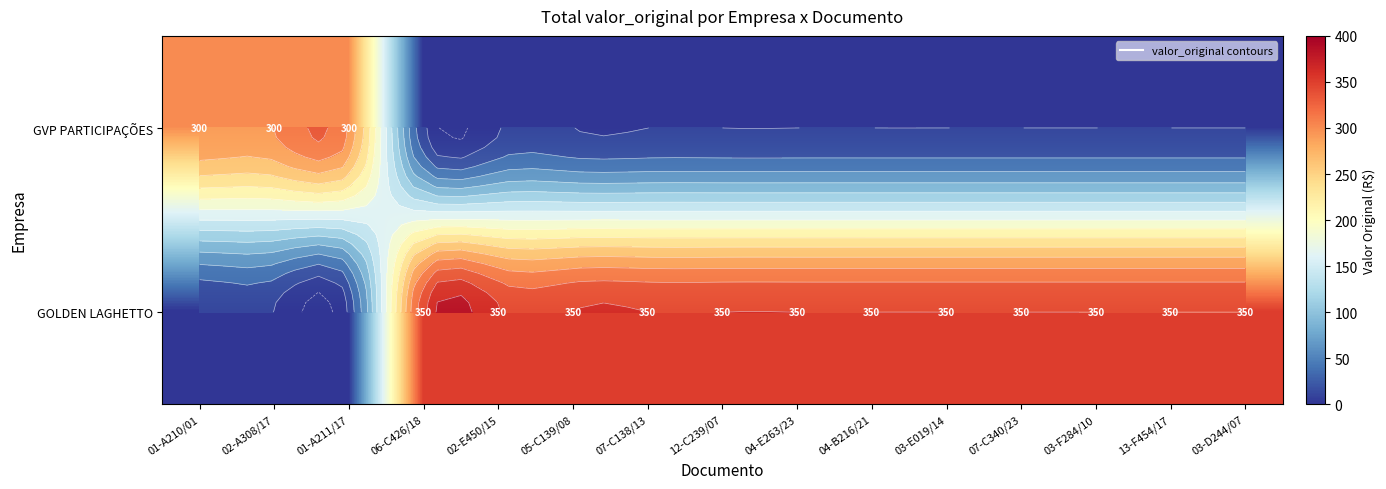

Which series has the largest total across all categories?

GOLDEN LAGHETTO